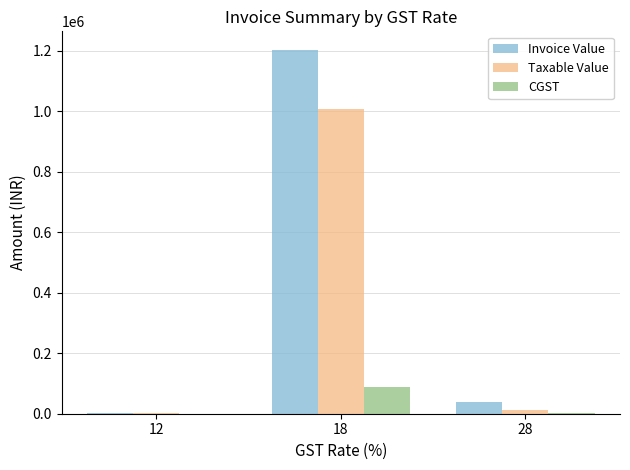

At which category is the sum across all series the highest?

18